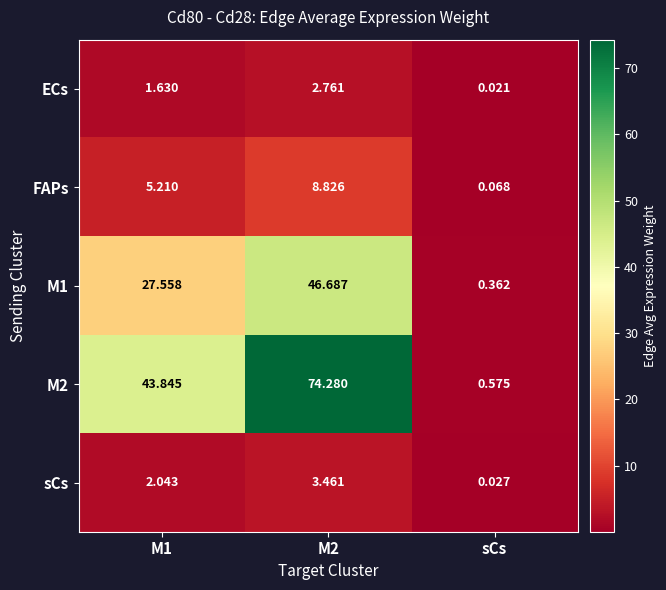

Count the number of data series in this chart.

5